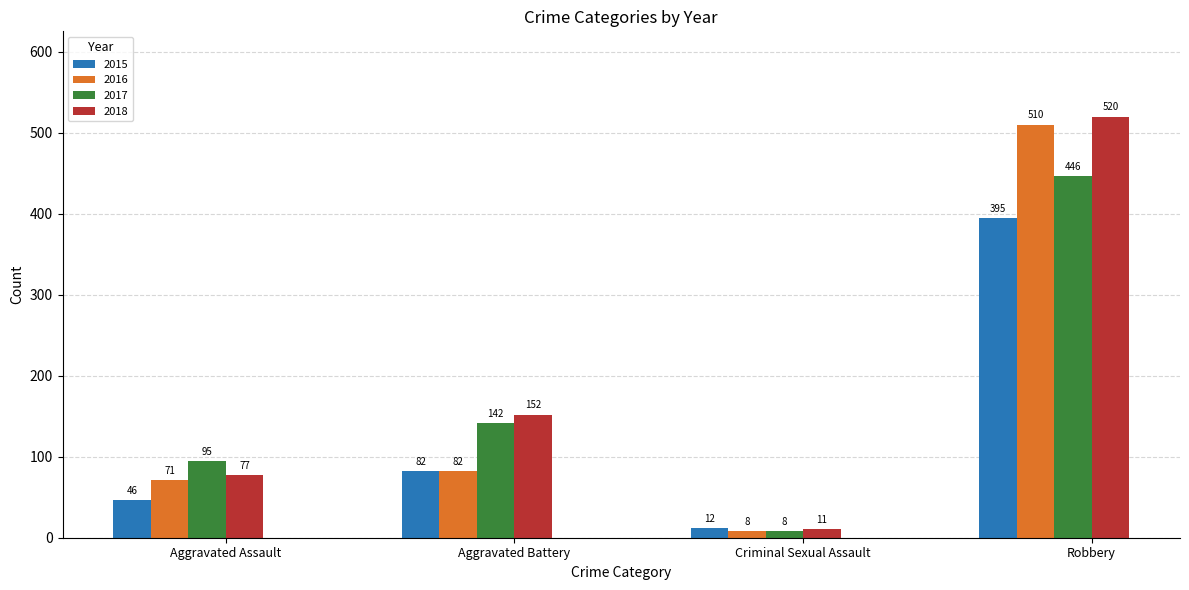

Count the 2017 values in the range 95 to 446.

3